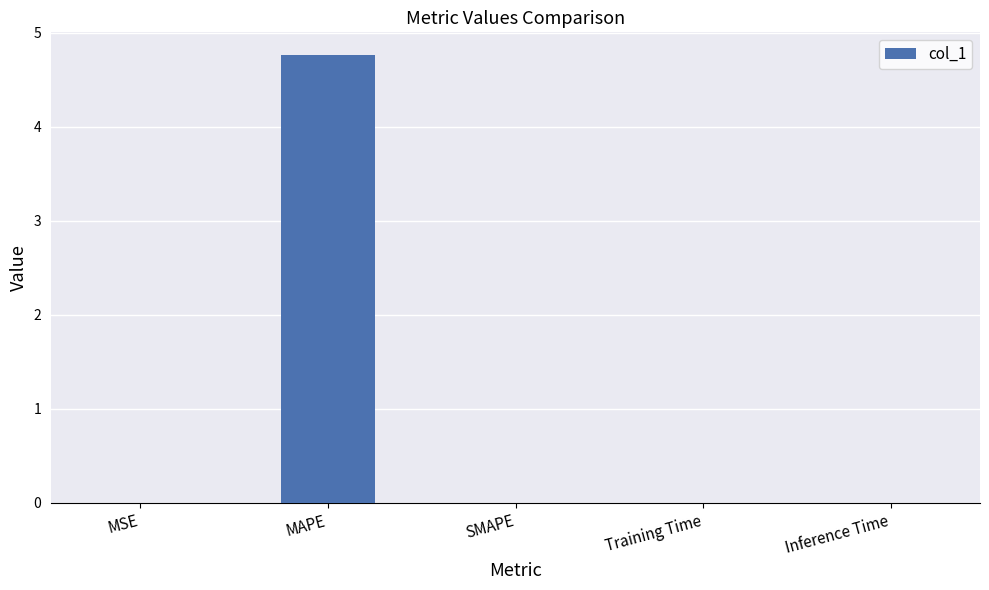

Which has a higher value, MSE or MAPE?

MAPE